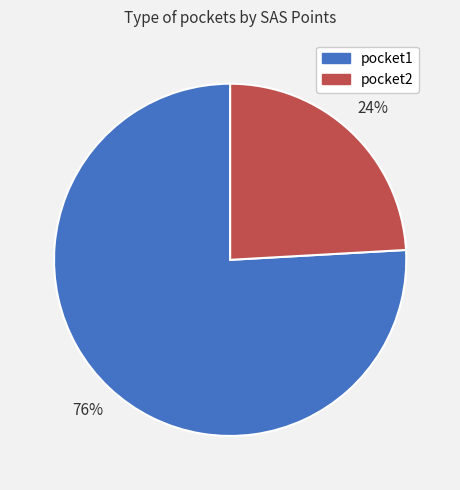

Count the number of slices in the pie.

2